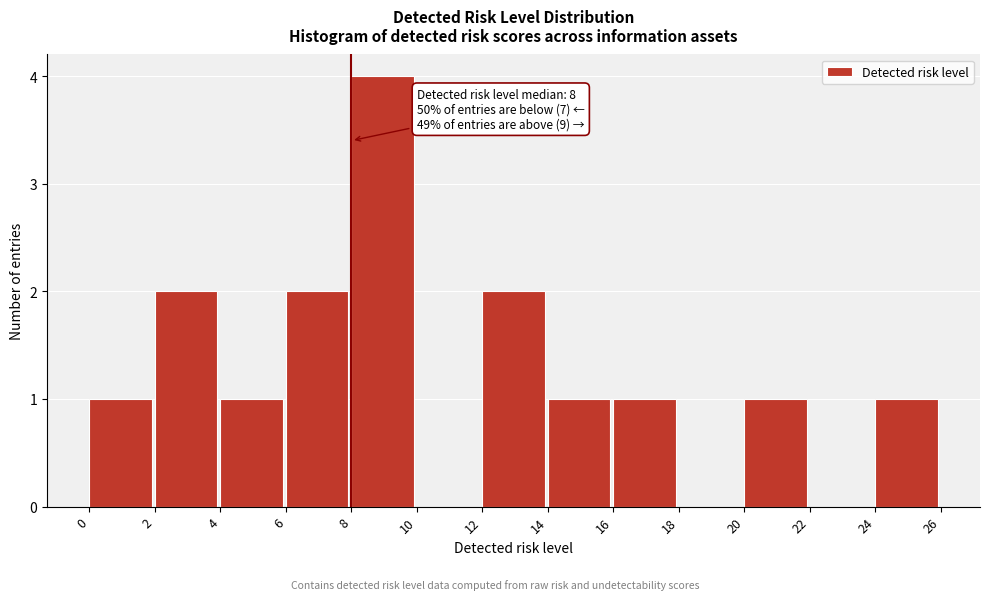

Over which range of the x-axis is the bar tallest?

8 to 10